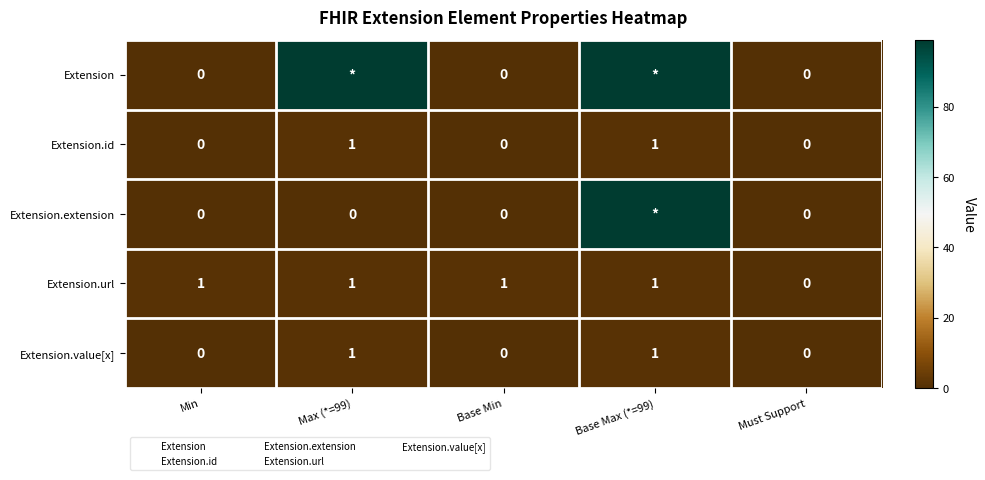

True or false: Extension.url has a value of 1 at Base Min.

True